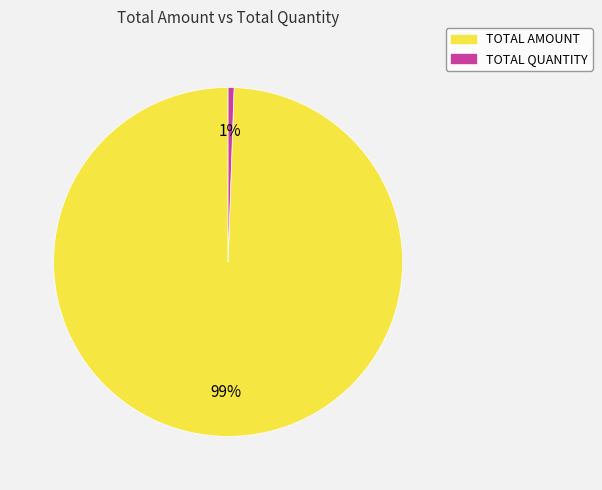

The TOTAL QUANTITY slice represents 11% of the pie. True or false?

False